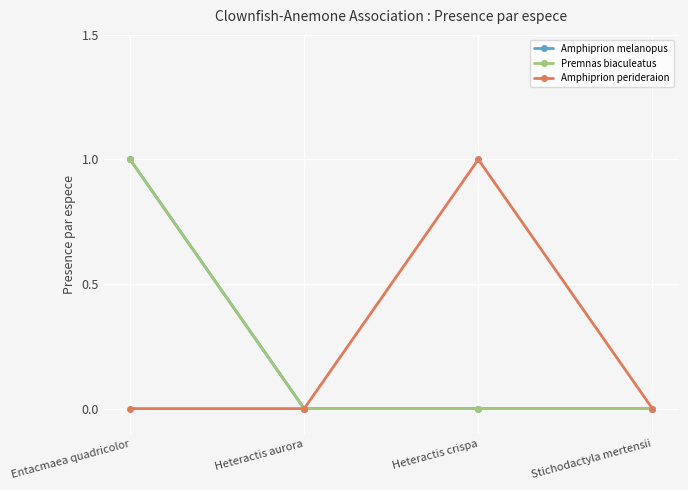

Reading left to right, extract all data points from this chart.

Amphiprion melanopus: Entacmaea quadricolor=1	Heteractis aurora=0	Heteractis crispa=0	Stichodactyla mertensii=0
Premnas biaculeatus: Entacmaea quadricolor=1	Heteractis aurora=0	Heteractis crispa=0	Stichodactyla mertensii=0
Amphiprion perideraion: Entacmaea quadricolor=0	Heteractis aurora=0	Heteractis crispa=1	Stichodactyla mertensii=0